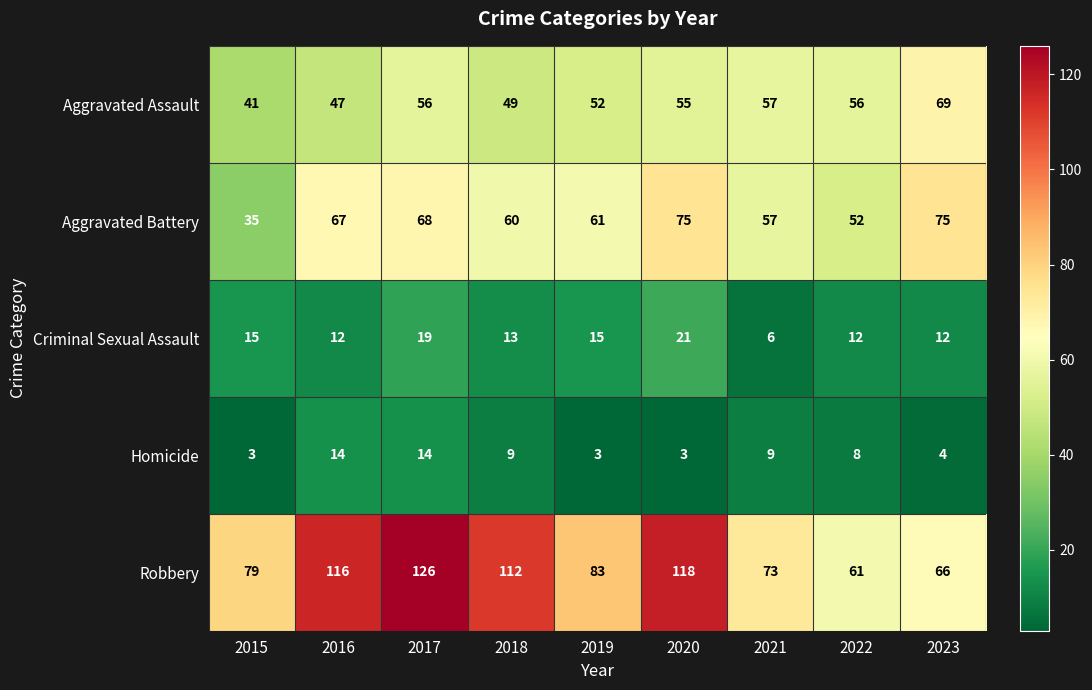

Where is Aggravated Assault nearest to the value 55?

2020